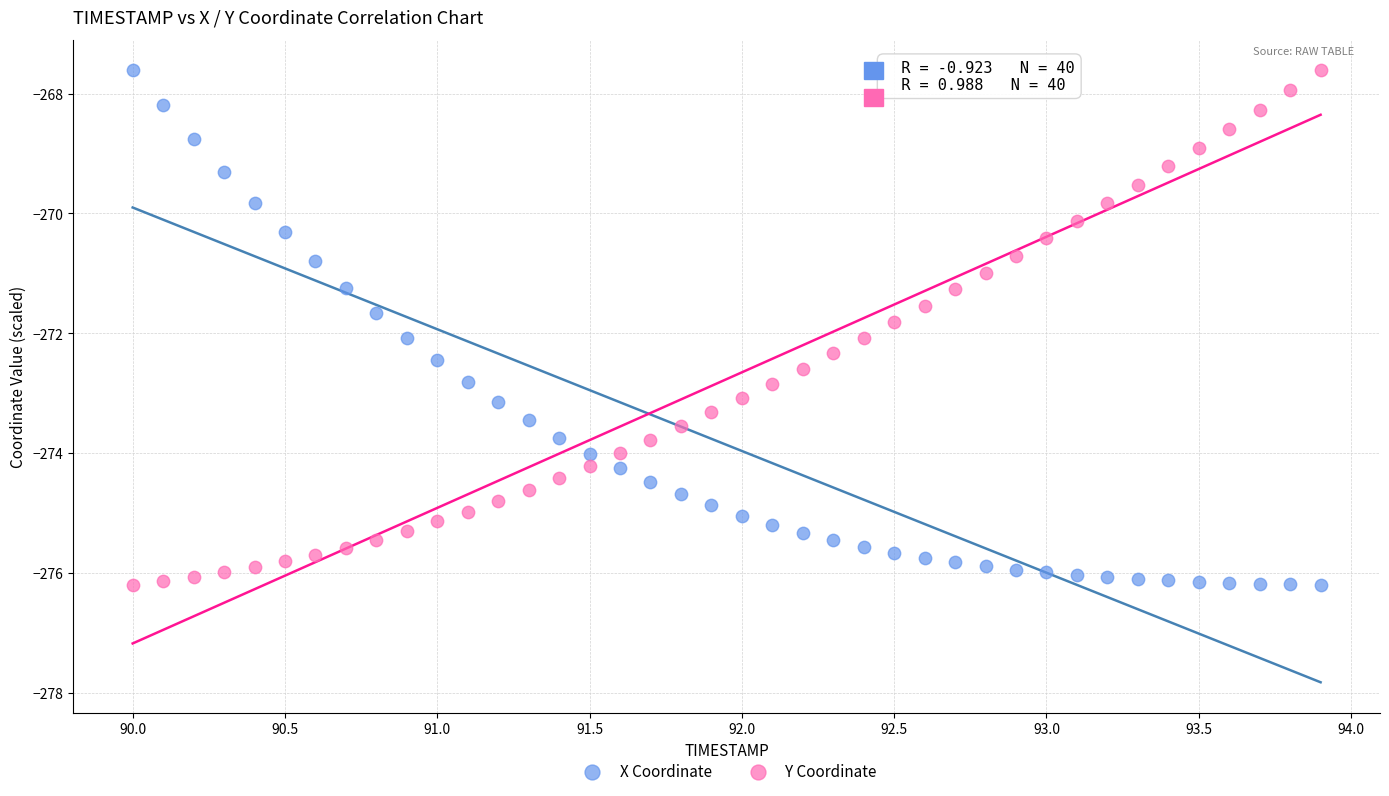

What is the X range (max minus min) for the scatter plot?

3.9